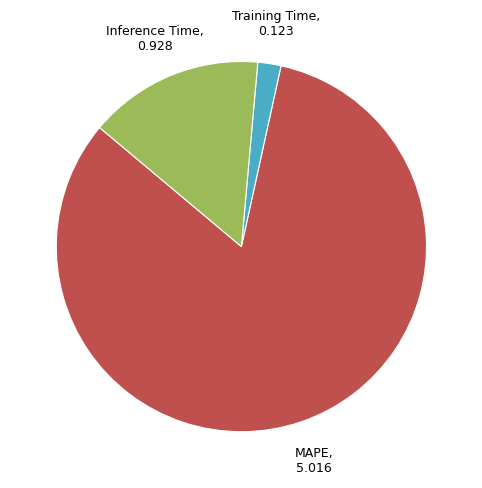

Is there any slice that represents more than half of the pie?

Yes